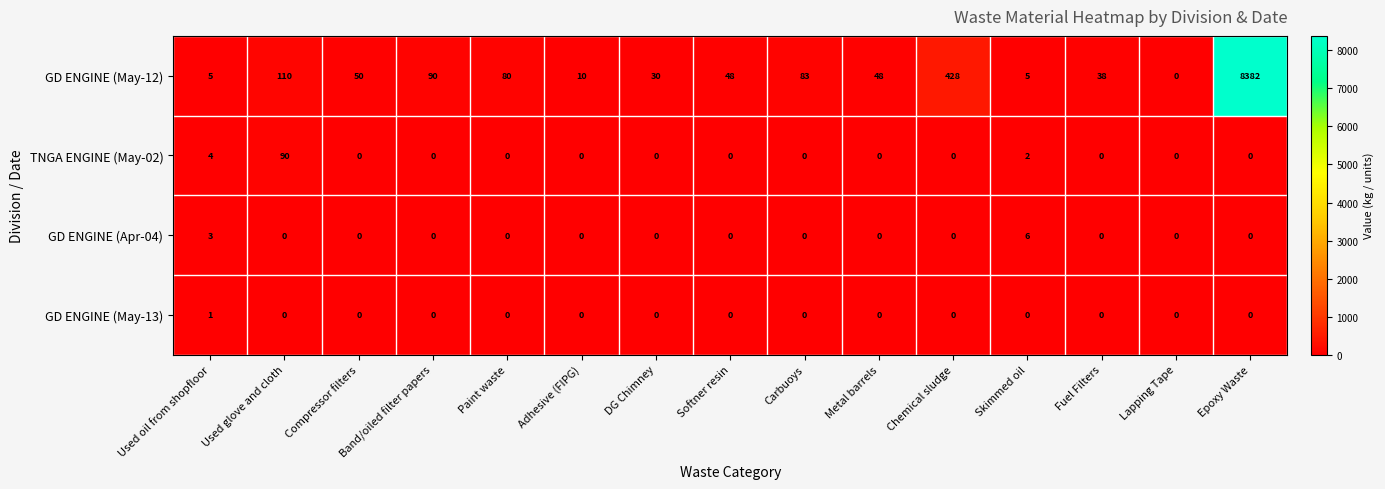

The value of GD ENGINE (Apr-04) at Used oil from shopfloor is 3. True or false?

True